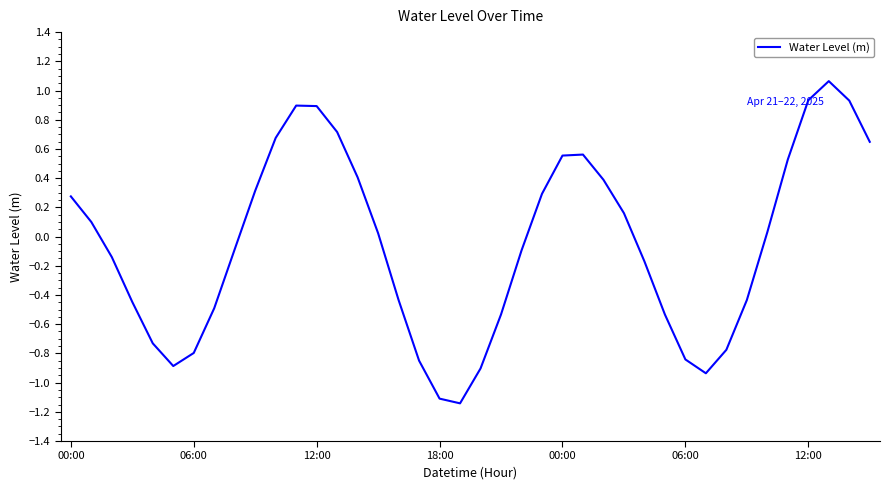

What is the difference between the maximum and minimum values?

2.2